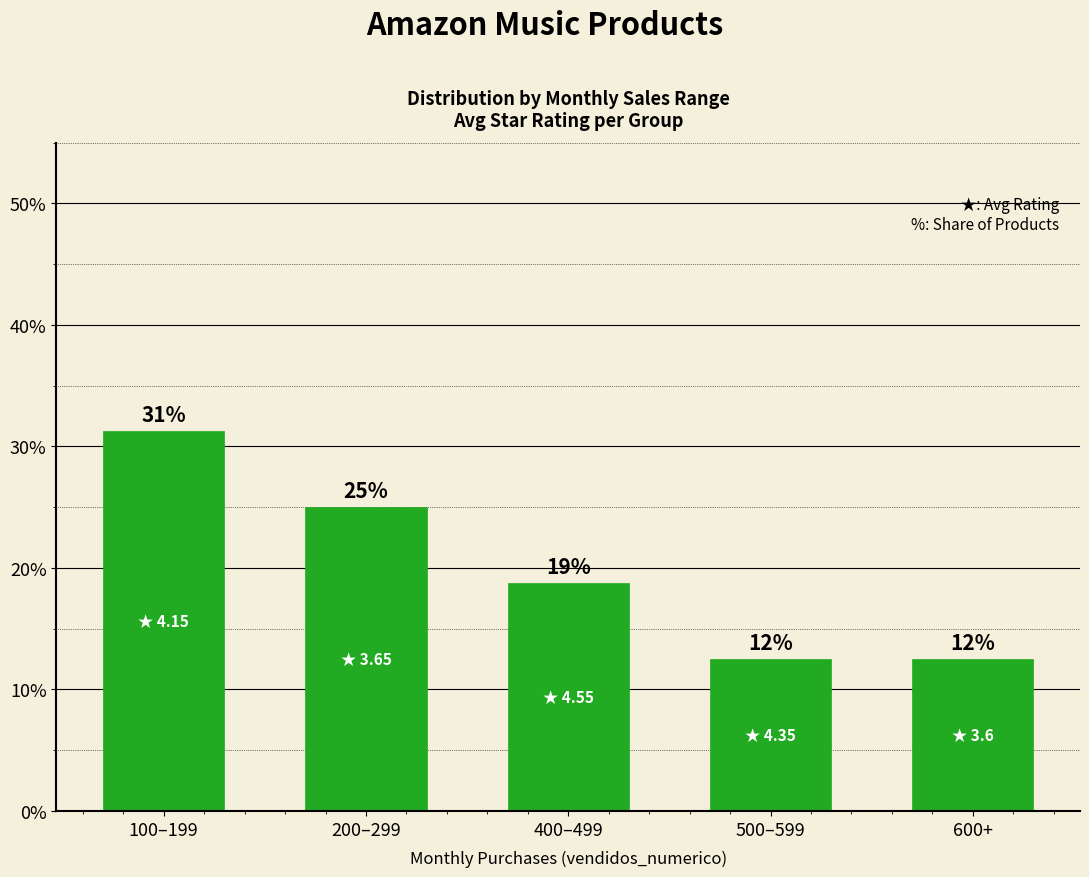

Does the chart contain any negative values?

No